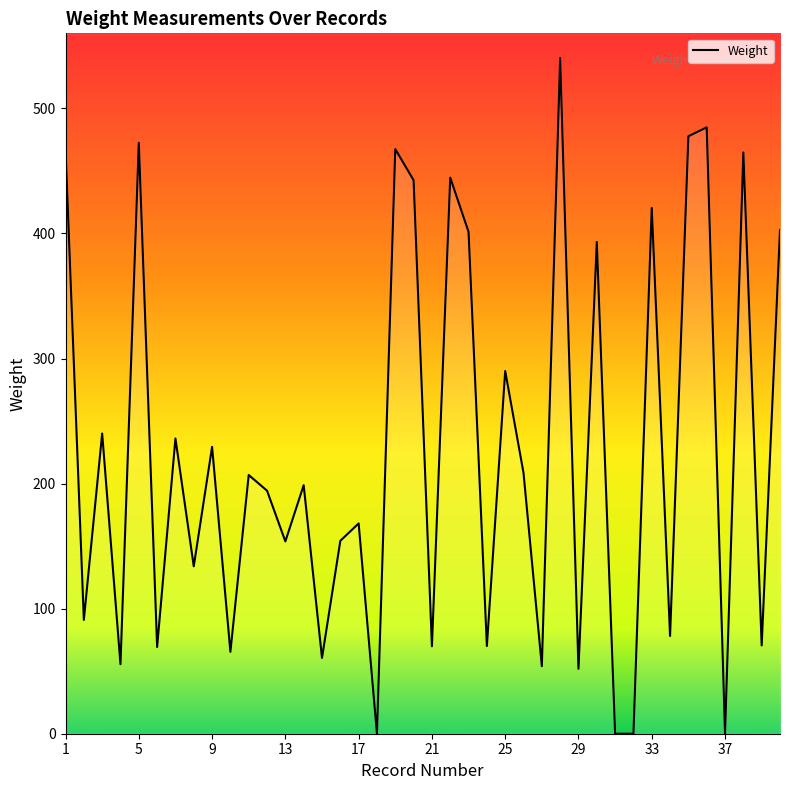

What is the value of the 40th point from the left?

402.7